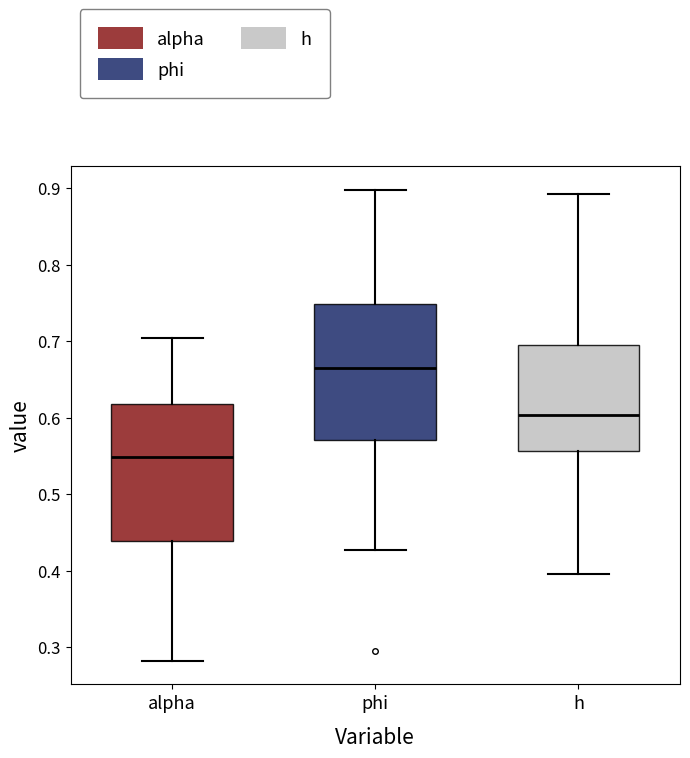

Where does the lower whisker of the box for alpha end on the y-axis? The values are not printed on the chart, so give them approximately, as read against the axis.

0.28